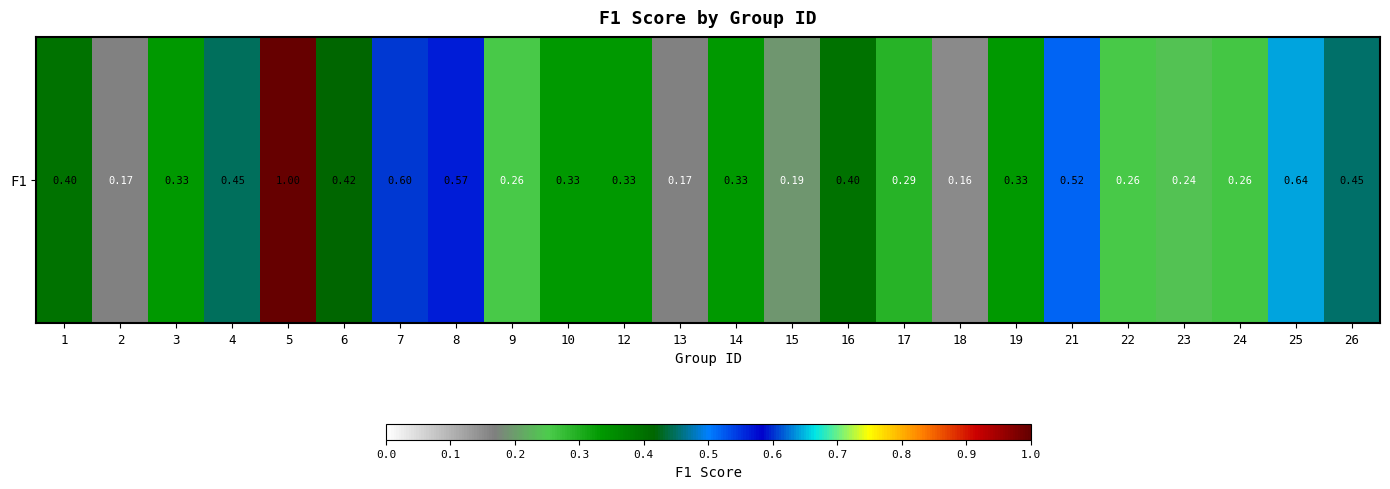

What is the approximate value at 15?

0.2